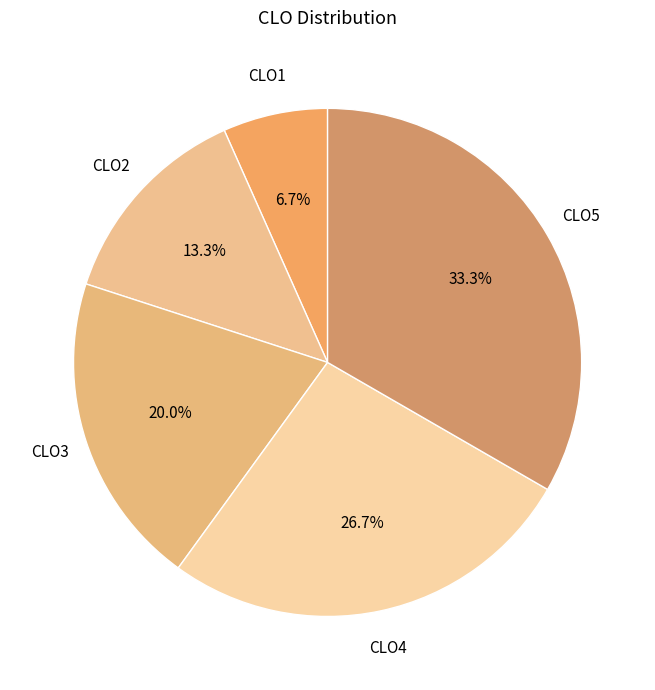

How many segments does this pie chart have?

5